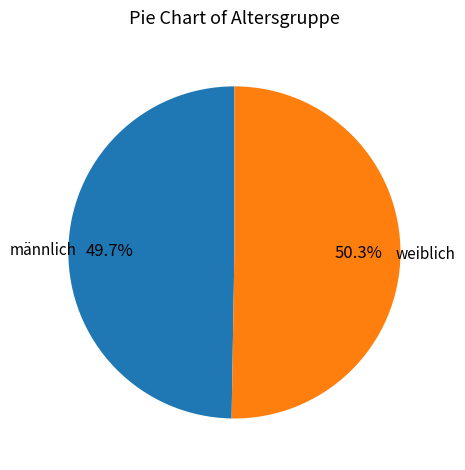

Does any single category account for the majority?

Yes